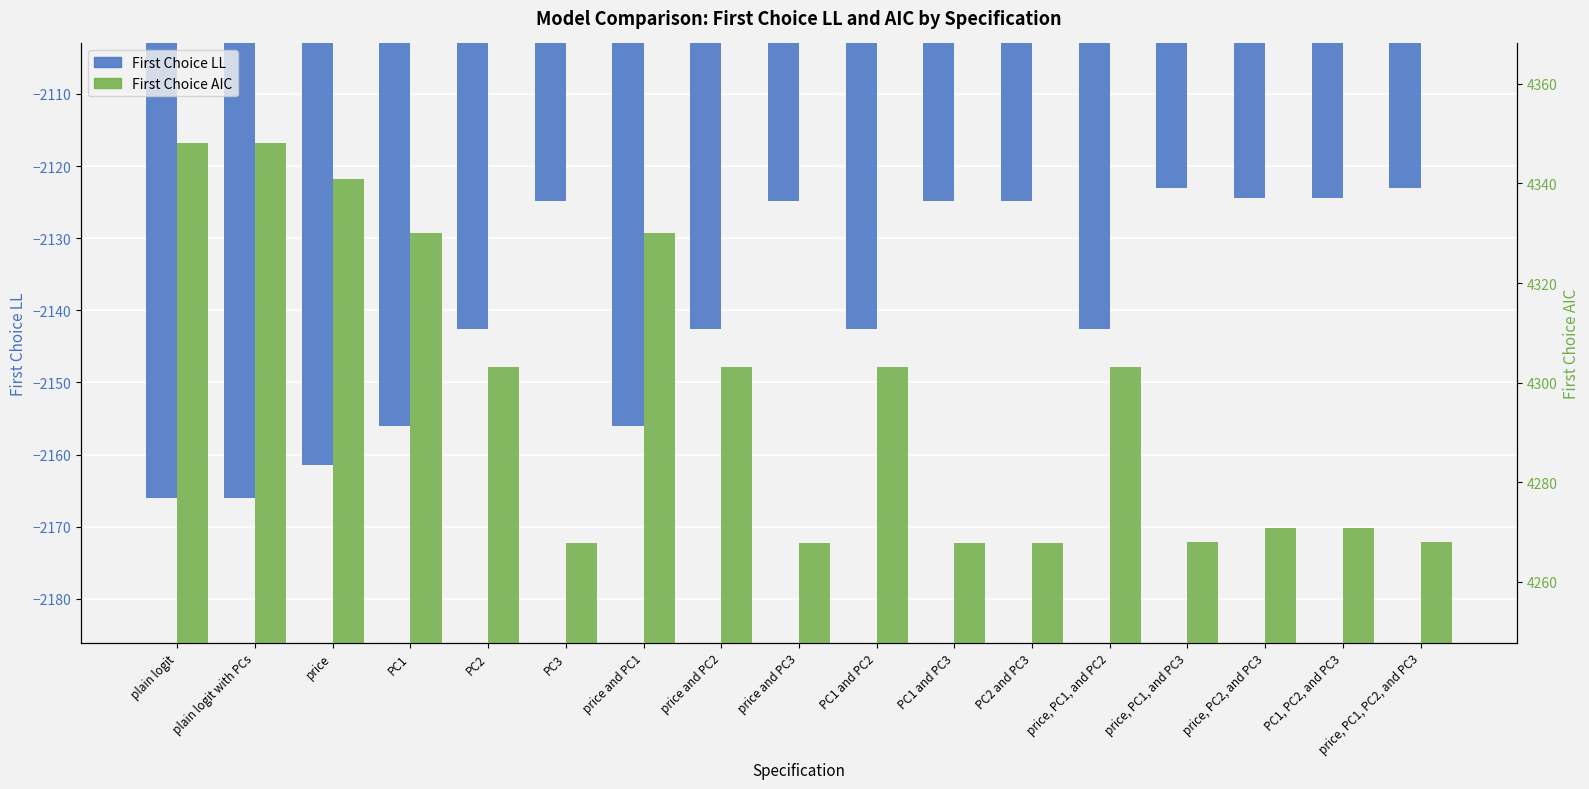

Rank the series by their maximum value, from lowest to highest.

First Choice LL, First Choice AIC